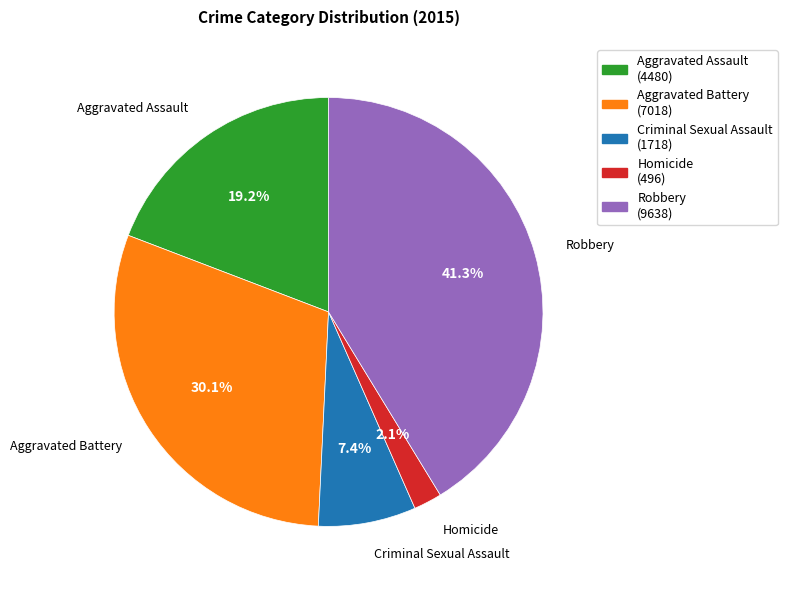

What percentage do Aggravated Battery and Homicide together represent?

32.2%